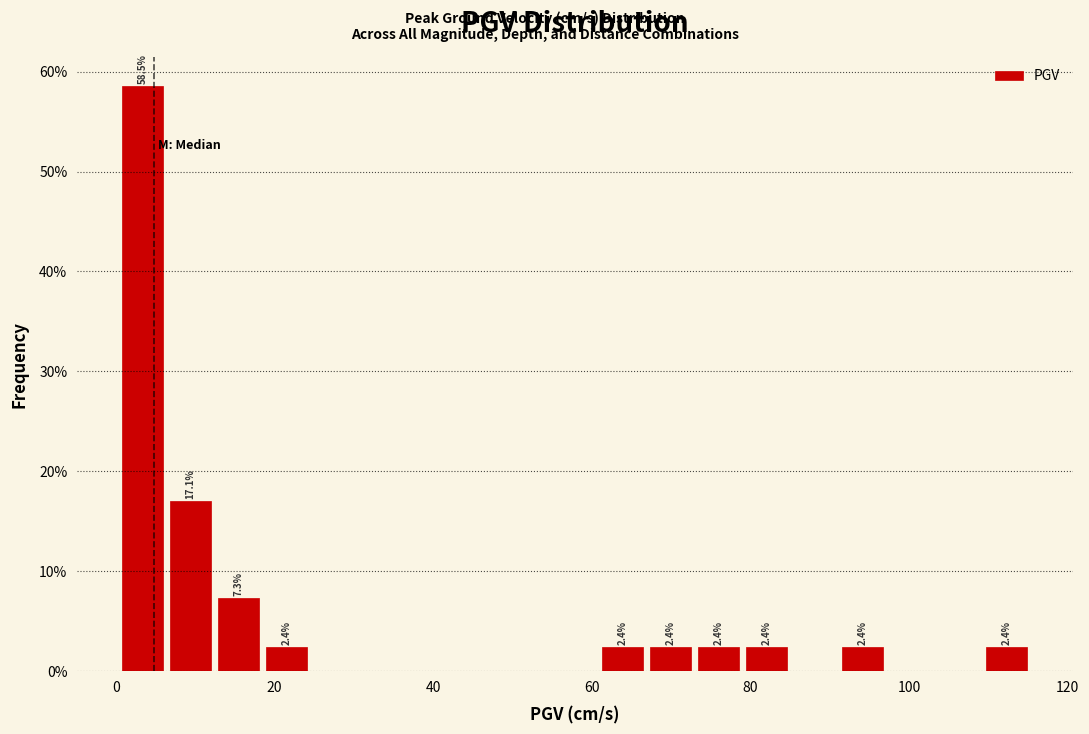

Read against the x-axis, roughly where is the centre of the tallest bar?

4